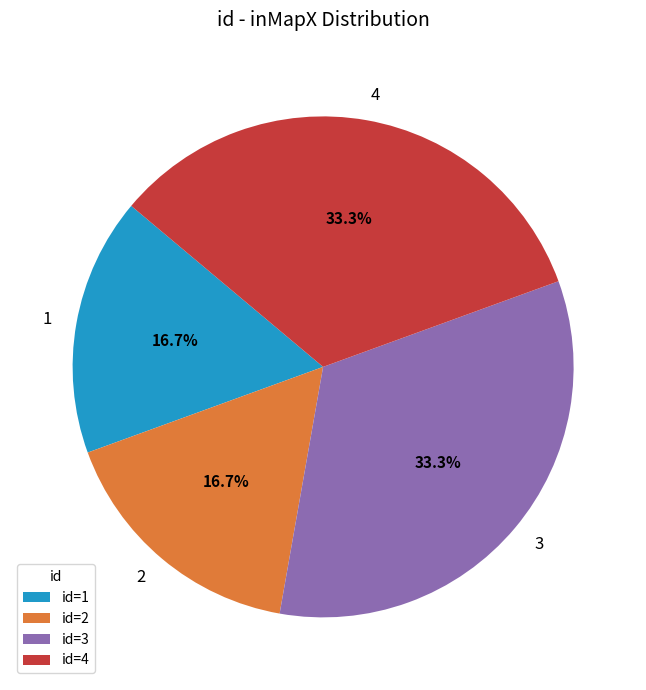

How many slices are in this pie chart?

4